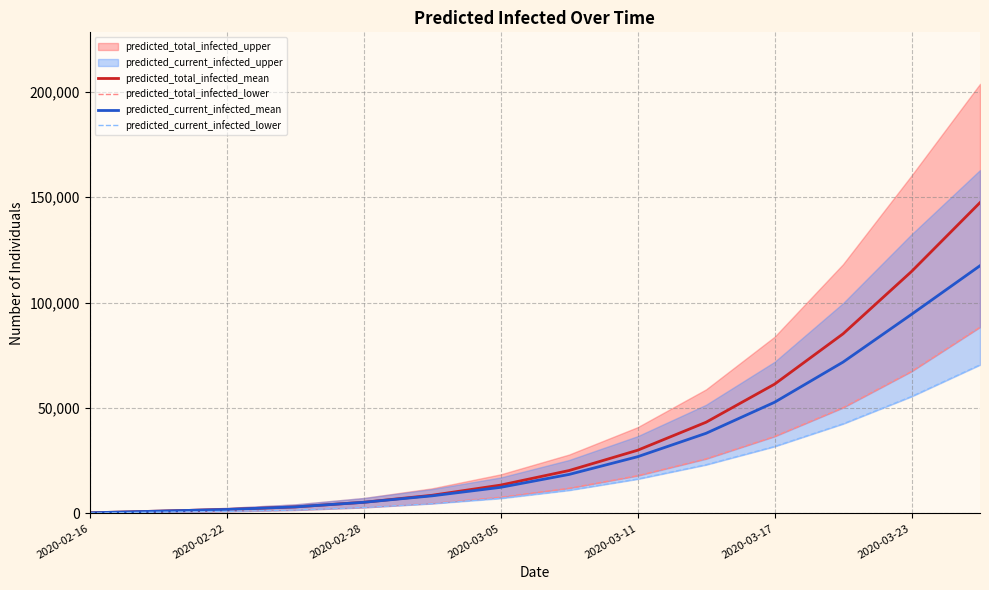

True or false: predicted_current_infected_lower has more than 1 points higher than both neighbors.

False